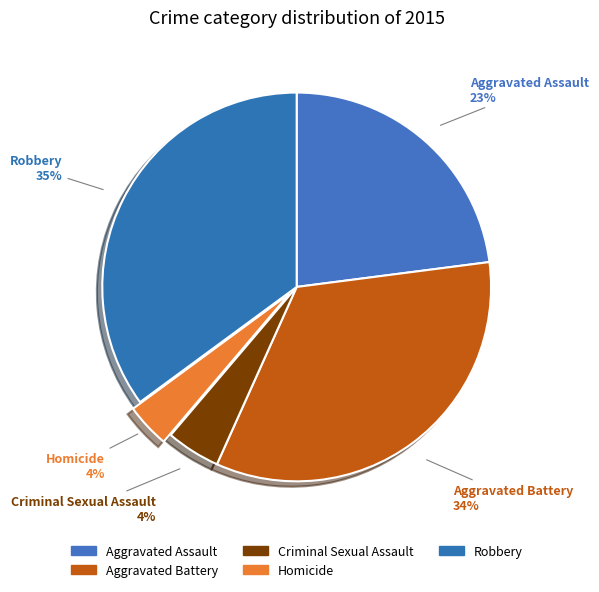

Is it true that Homicide is 4% of the pie?

True